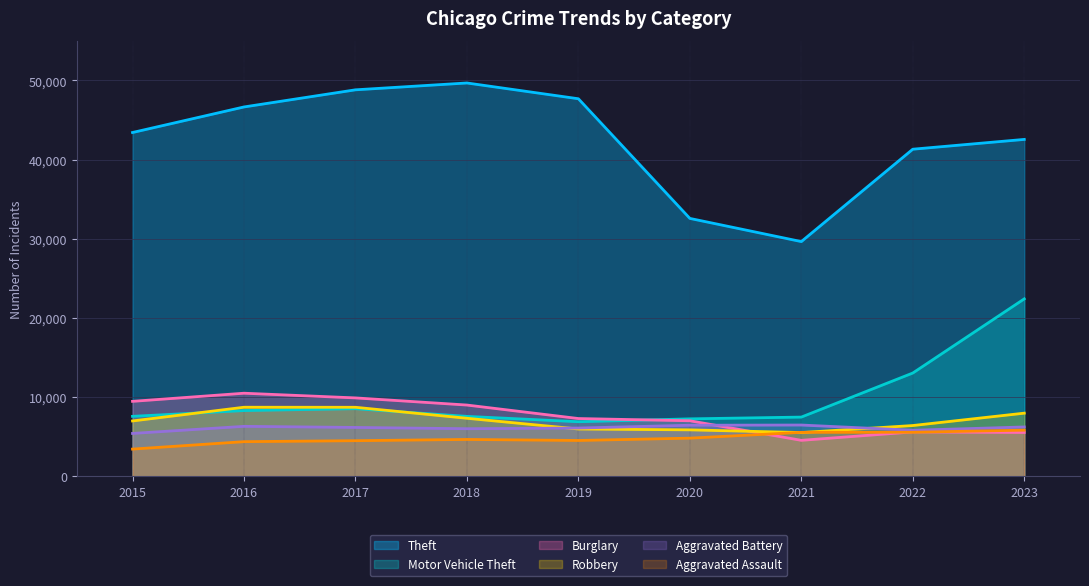

What is the sum of the Theft values at 2019 and 2016?

94339